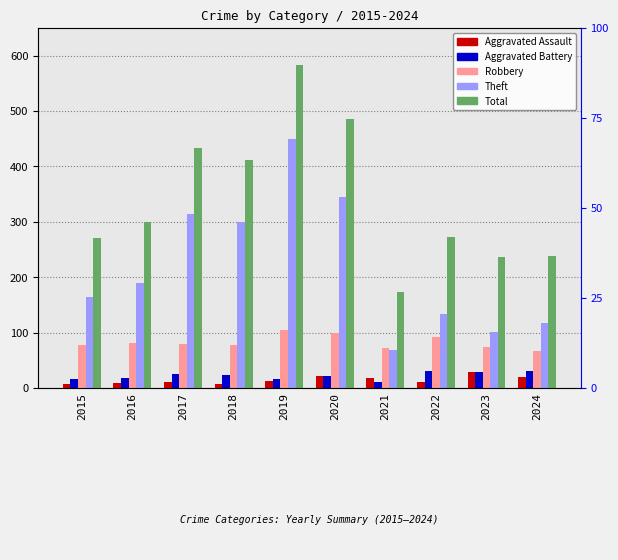

List the labels in order of Total value, smallest first.

2021, 2023, 2024, 2015, 2022, 2016, 2018, 2017, 2020, 2019